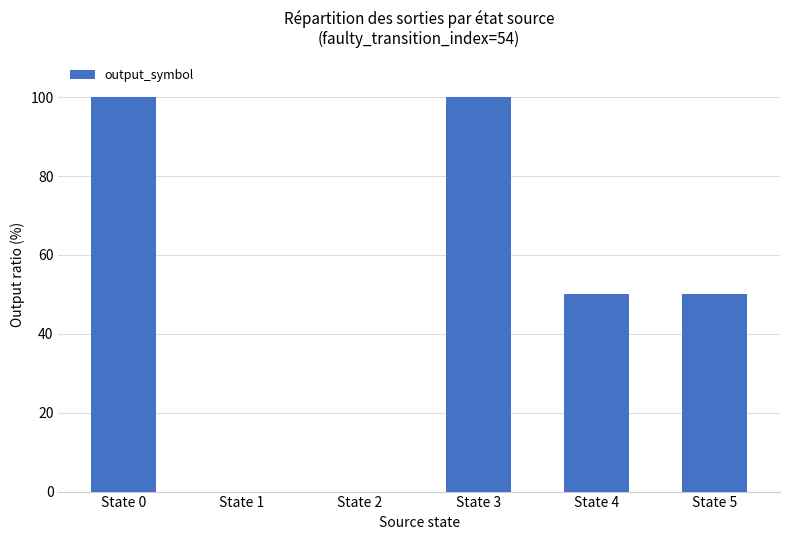

What is the difference between the values at State 1 and State 4?

50